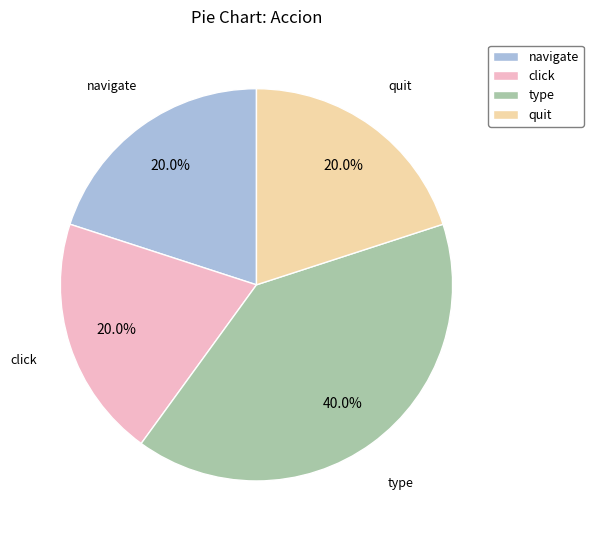

To the nearest percent, what portion does type represent?

40%